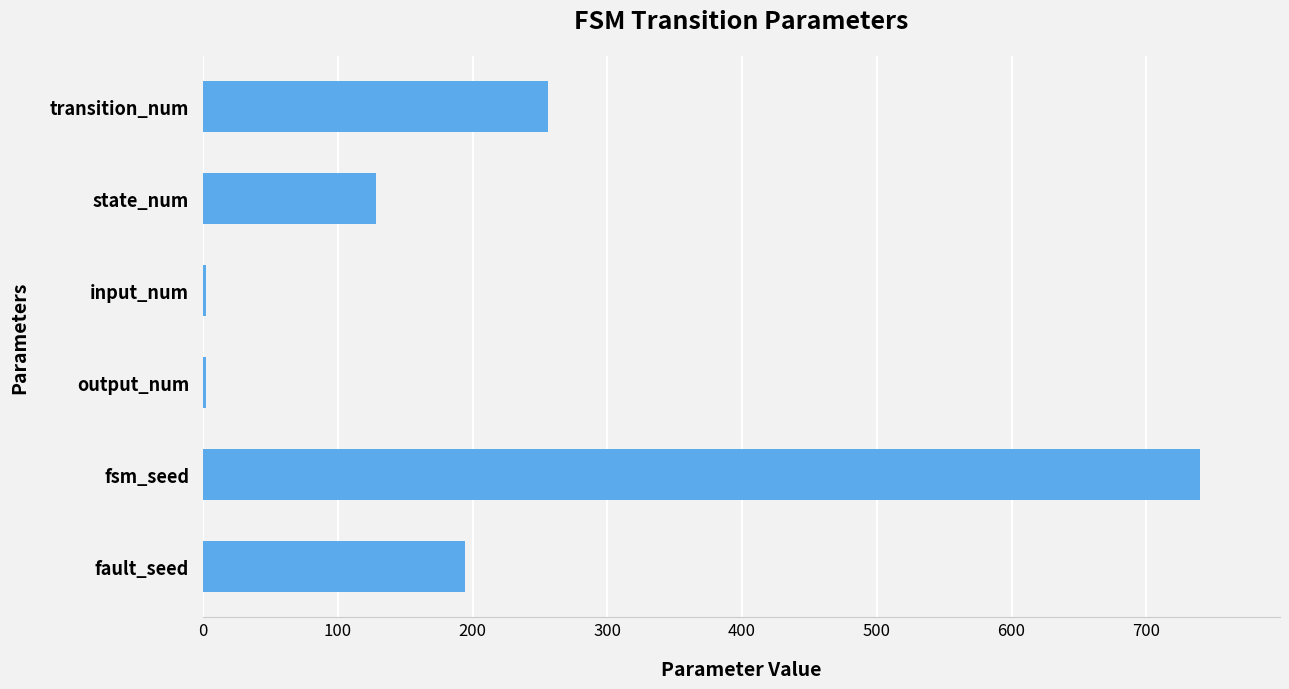

Reading top to bottom, extract all data points from this chart.

transition_num=256	state_num=128	input_num=2	output_num=2	fsm_seed=740	fault_seed=194